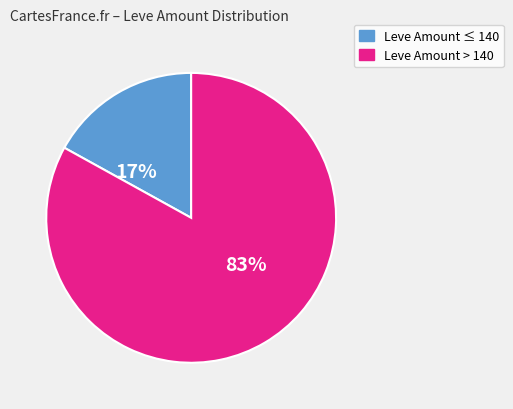

To the nearest percent, what is the difference between the largest and smallest slice percentages?

66%